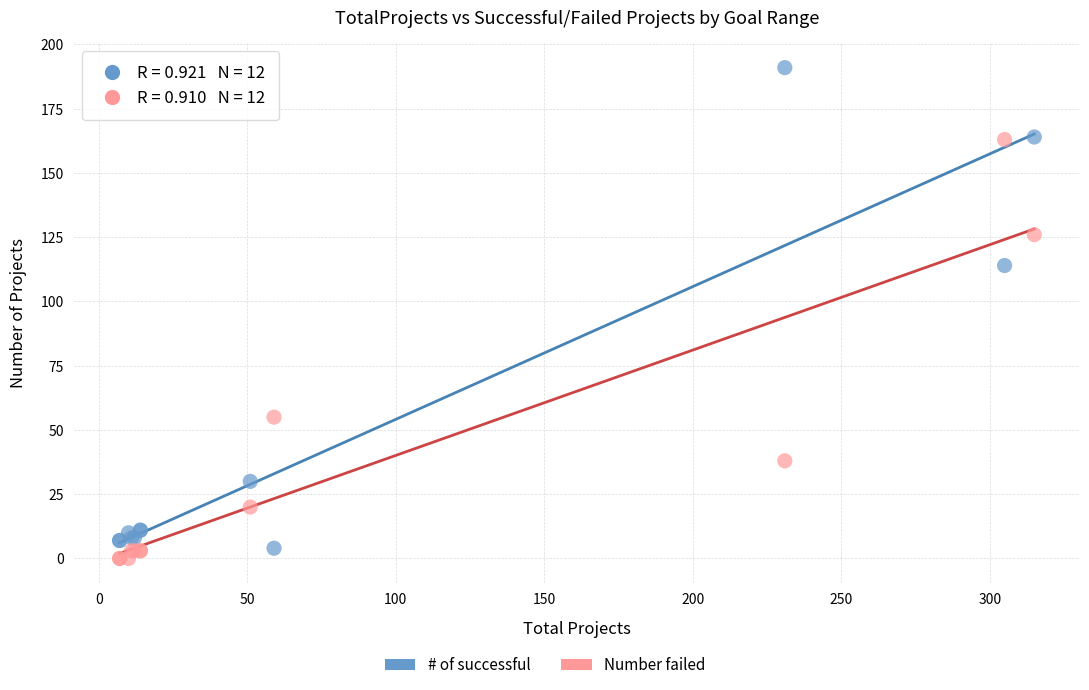

What is the X range (max minus min) for the scatter plot?

308